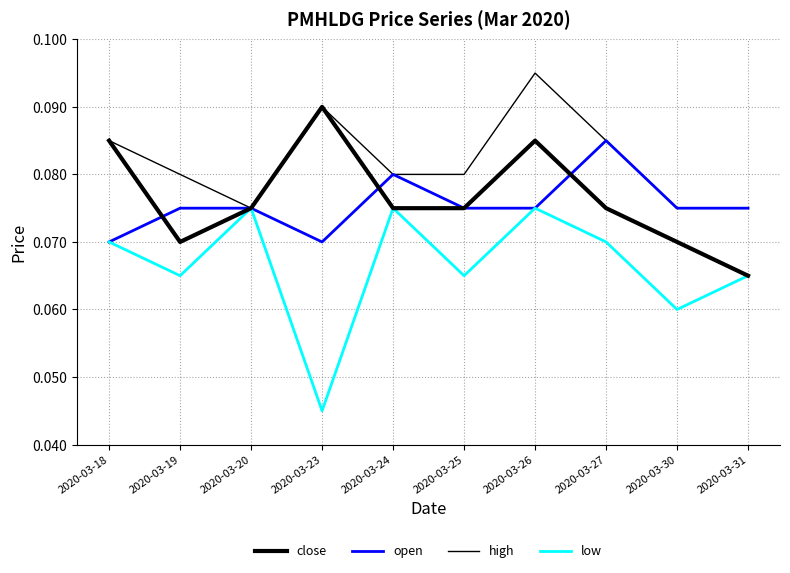

What is the minimum value for close?

0.1